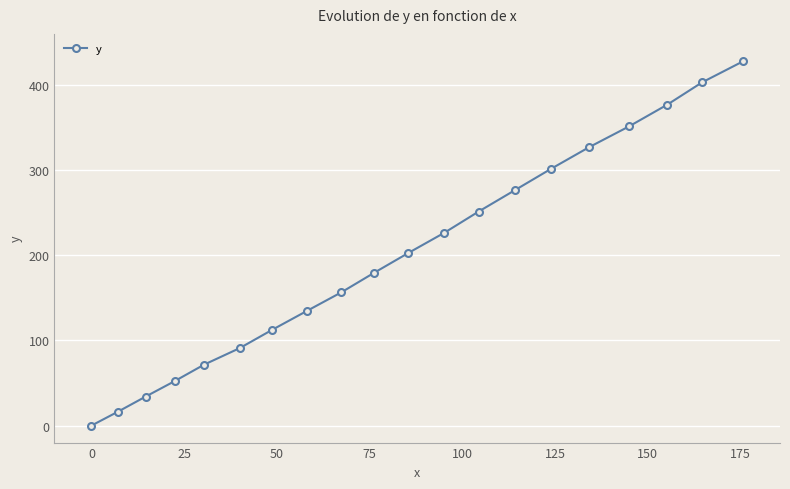

What is the value of the 5th point from the left?

71.6